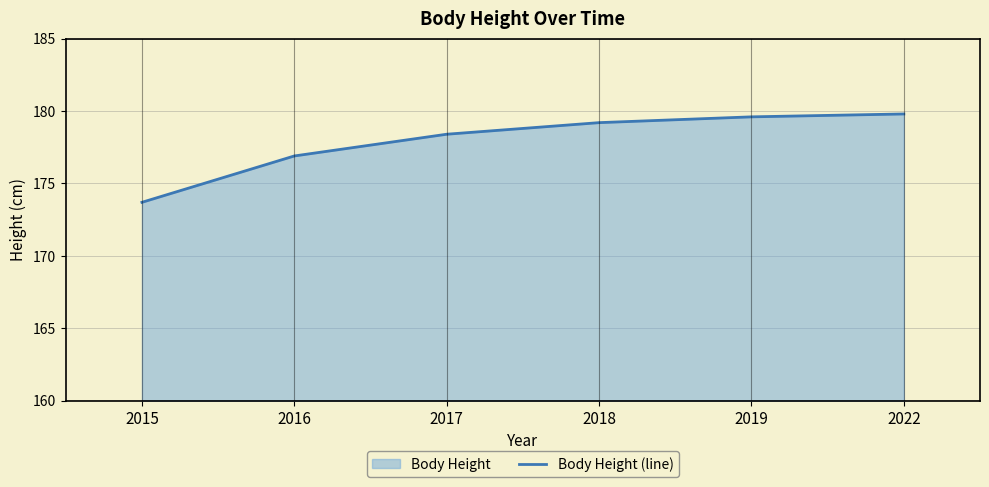

The chart shows a value of 65.3 at 2018. True or false?

False